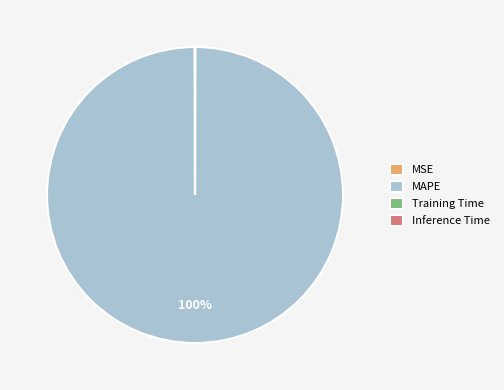

Is it true that MAPE is 100% of the pie?

True